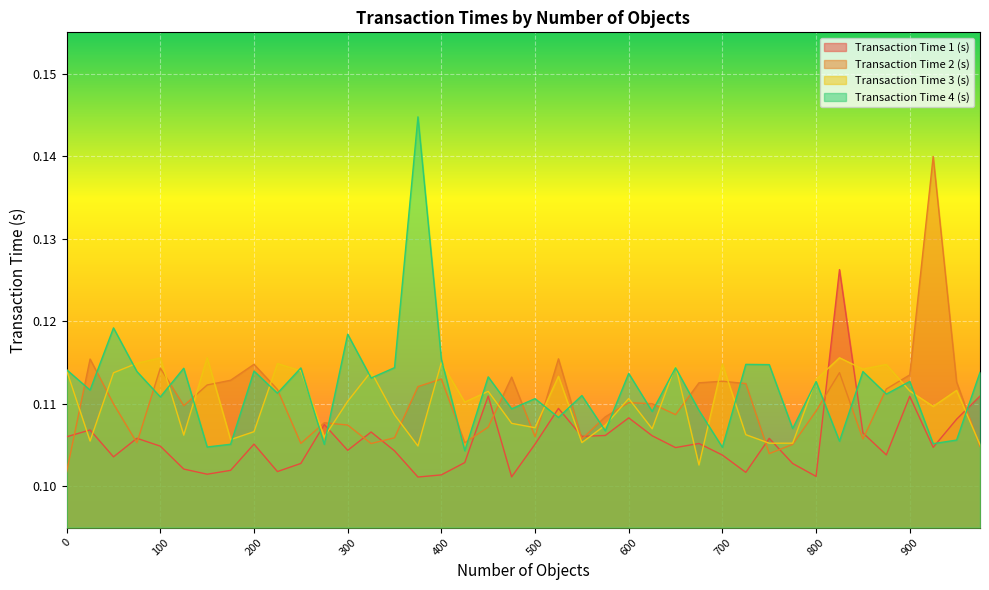

At which category does Transaction Time 3 (s) reach its first local valley?

25